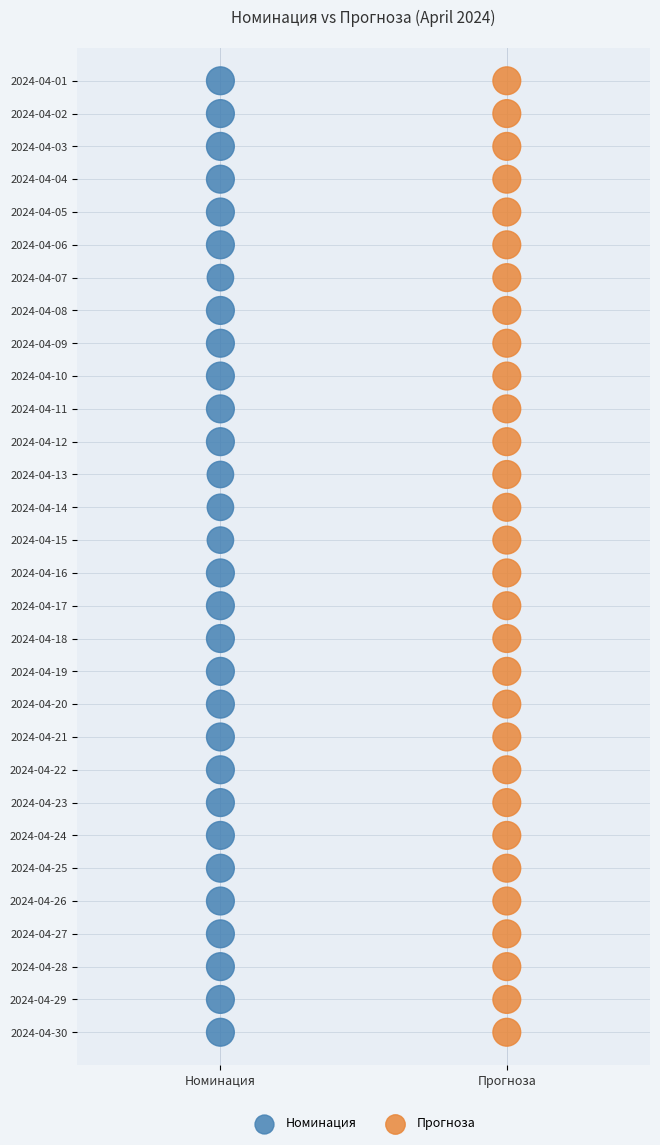

What are all the series names shown in the legend?

Номинация, Прогноза